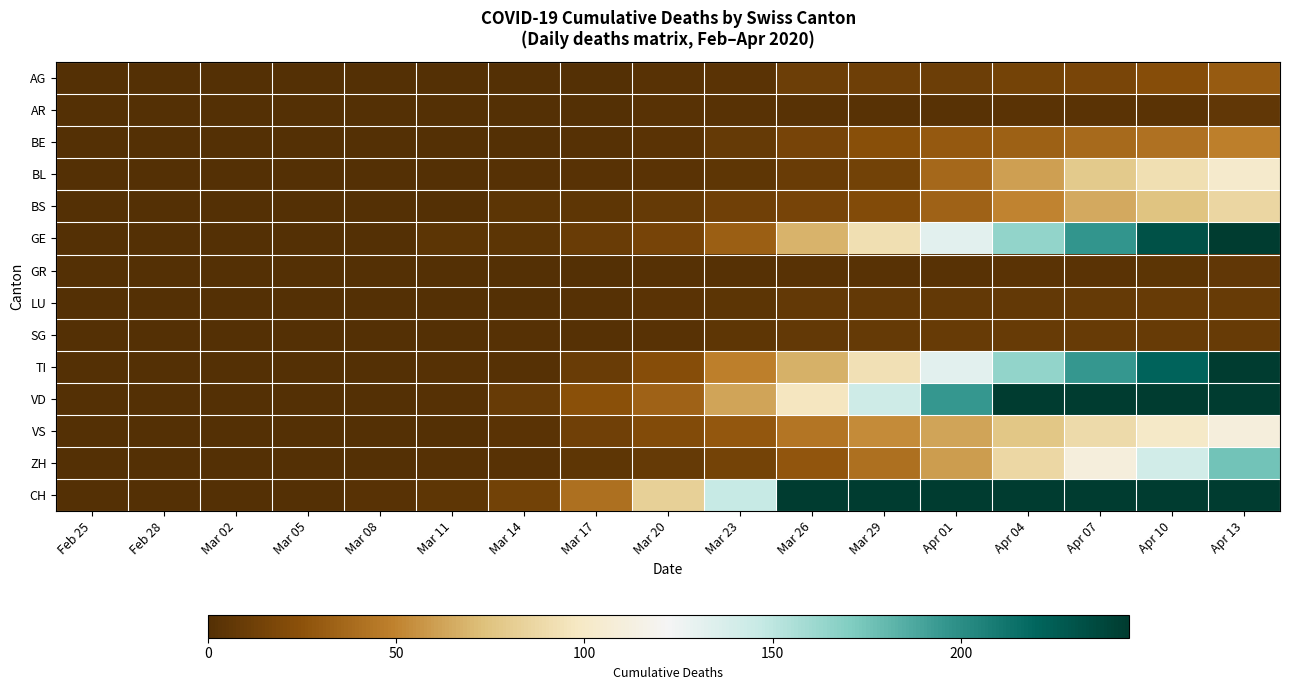

Reading left to right, transcribe all the data shown in this chart.

AG: Feb 25=0	Feb 28=0	Mar 02=0	Mar 05=0	Mar 08=0	Mar 11=0	Mar 14=0	Mar 17=0	Mar 20=2	Mar 23=3	Mar 26=11	Mar 29=12	Apr 01=11	Apr 04=15	Apr 07=17	Apr 10=22	Apr 13=30
AR: Feb 25=0	Feb 28=0	Mar 02=0	Mar 05=0	Mar 08=0	Mar 11=0	Mar 14=0	Mar 17=0	Mar 20=2	Mar 23=2	Mar 26=2	Mar 29=2	Apr 01=2	Apr 04=3	Apr 07=3	Apr 10=3	Apr 13=6
BE: Feb 25=0	Feb 28=0	Mar 02=0	Mar 05=0	Mar 08=0	Mar 11=0	Mar 14=0	Mar 17=1	Mar 20=3	Mar 23=8	Mar 26=16	Mar 29=23	Apr 01=29	Apr 04=33	Apr 07=38	Apr 10=42	Apr 13=48
BL: Feb 25=0	Feb 28=0	Mar 02=0	Mar 05=0	Mar 08=0	Mar 11=0	Mar 14=1	Mar 17=2	Mar 20=3	Mar 23=5	Mar 26=10	Mar 29=14	Apr 01=37	Apr 04=61	Apr 07=79	Apr 10=92	Apr 13=103
BS: Feb 25=0	Feb 28=0	Mar 02=0	Mar 05=0	Mar 08=0	Mar 11=0	Mar 14=4	Mar 17=5	Mar 20=8	Mar 23=13	Mar 26=16	Mar 29=21	Apr 01=34	Apr 04=50	Apr 07=64	Apr 10=75	Apr 13=86
GE: Feb 25=0	Feb 28=0	Mar 02=0	Mar 05=0	Mar 08=0	Mar 11=4	Mar 14=4	Mar 17=10	Mar 20=16	Mar 23=32	Mar 26=68	Mar 29=92	Apr 01=132	Apr 04=165	Apr 07=196	Apr 10=232	Apr 13=268
GR: Feb 25=0	Feb 28=0	Mar 02=0	Mar 05=0	Mar 08=0	Mar 11=0	Mar 14=0	Mar 17=0	Mar 20=1	Mar 23=1	Mar 26=2	Mar 29=2	Apr 01=2	Apr 04=3	Apr 07=3	Apr 10=4	Apr 13=6
LU: Feb 25=0	Feb 28=0	Mar 02=0	Mar 05=0	Mar 08=0	Mar 11=0	Mar 14=0	Mar 17=1	Mar 20=3	Mar 23=4	Mar 26=7	Mar 29=7	Apr 01=7	Apr 04=7	Apr 07=8	Apr 10=9	Apr 13=9
SG: Feb 25=0	Feb 28=0	Mar 02=0	Mar 05=0	Mar 08=0	Mar 11=0	Mar 14=1	Mar 17=1	Mar 20=2	Mar 23=5	Mar 26=7	Mar 29=8	Apr 01=9	Apr 04=9	Apr 07=9	Apr 10=9	Apr 13=9
TI: Feb 25=0	Feb 28=0	Mar 02=0	Mar 05=0	Mar 08=0	Mar 11=1	Mar 14=1	Mar 17=10	Mar 20=22	Mar 23=48	Mar 26=67	Mar 29=93	Apr 01=132	Apr 04=165	Apr 07=195	Apr 10=221	Apr 13=244
VD: Feb 25=0	Feb 28=0	Mar 02=0	Mar 05=0	Mar 08=0	Mar 11=1	Mar 14=9	Mar 17=24	Mar 20=34	Mar 23=63	Mar 26=97	Mar 29=143	Apr 01=195	Apr 04=247	Apr 07=301	Apr 10=347	Apr 13=391
VS: Feb 25=0	Feb 28=0	Mar 02=0	Mar 05=0	Mar 08=0	Mar 11=0	Mar 14=3	Mar 17=13	Mar 20=21	Mar 23=28	Mar 26=43	Mar 29=53	Apr 01=63	Apr 04=77	Apr 07=89	Apr 10=101	Apr 13=110
ZH: Feb 25=0	Feb 28=0	Mar 02=0	Mar 05=0	Mar 08=0	Mar 11=1	Mar 14=2	Mar 17=5	Mar 20=8	Mar 23=15	Mar 26=27	Mar 29=41	Apr 01=60	Apr 04=87	Apr 07=110	Apr 10=141	Apr 13=175
CH: Feb 25=0	Feb 28=0	Mar 02=0	Mar 05=0	Mar 08=2	Mar 11=5	Mar 14=14	Mar 17=41	Mar 20=83	Mar 23=147	Mar 26=248	Mar 29=384	Apr 01=575	Apr 04=767	Apr 07=951	Apr 10=1098	Apr 13=1219